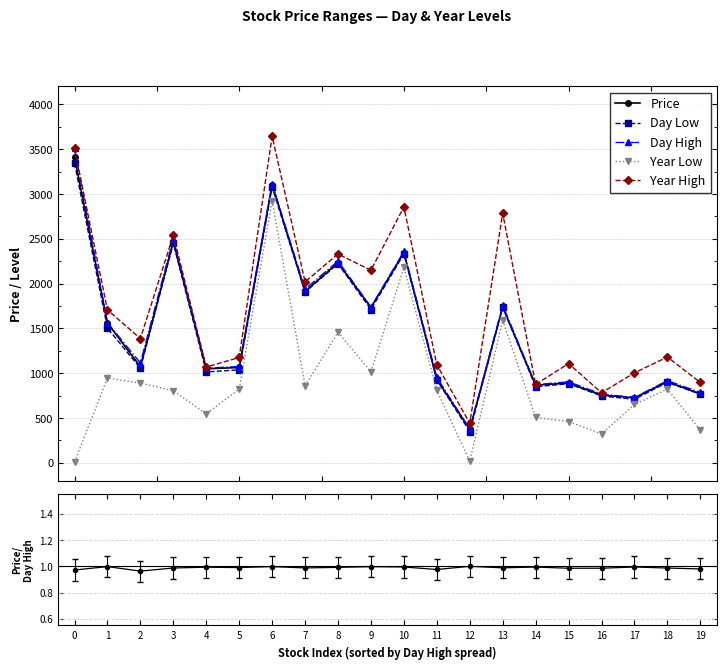

True or false: Year Low and Day Low intersect in this chart.

False